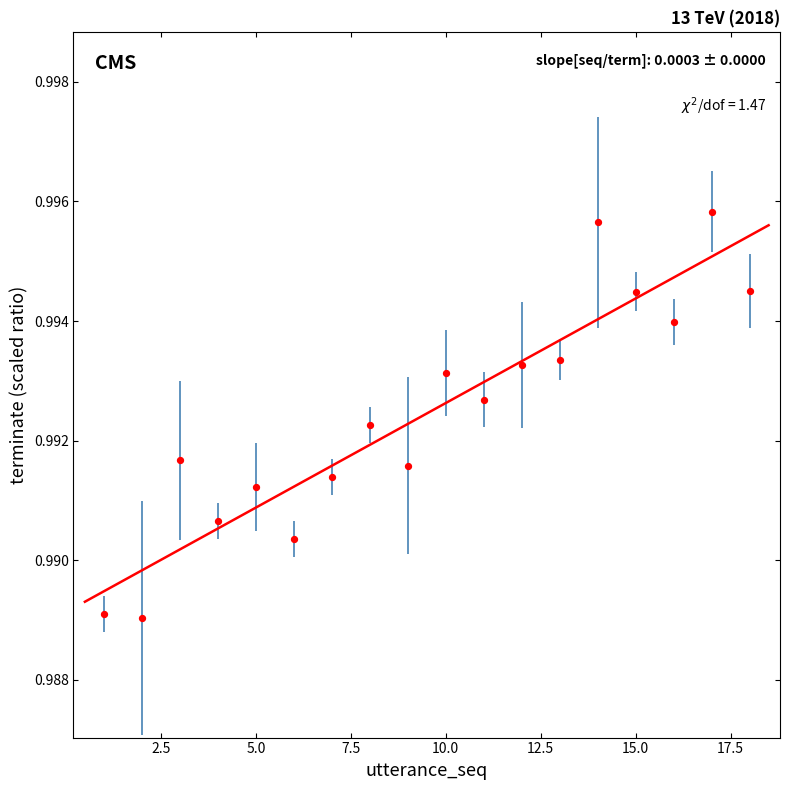

What is the range of X values (max minus min)?

17.0